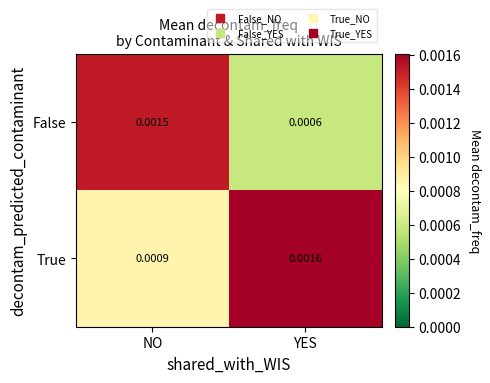

At how many categories does at least one series exceed 0?

2